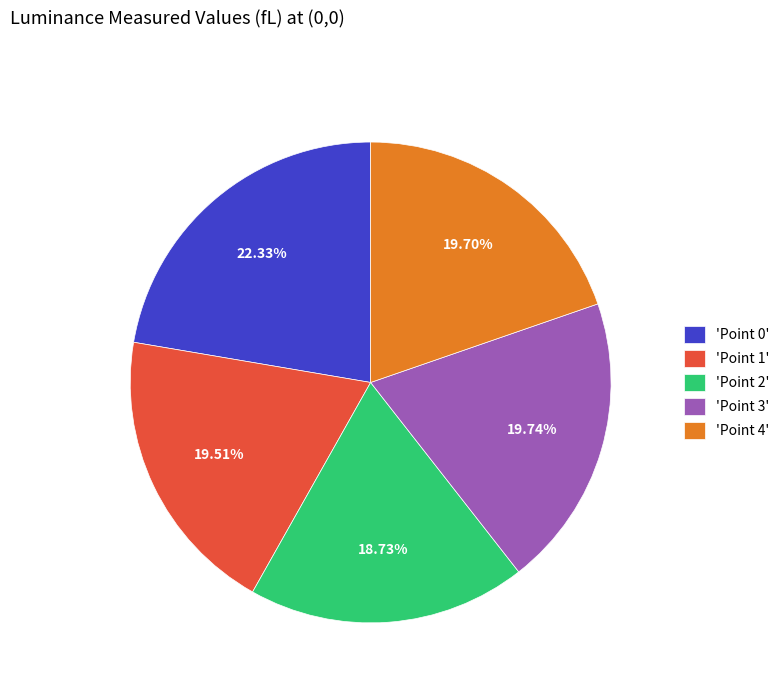

How many slices are in this pie chart?

5